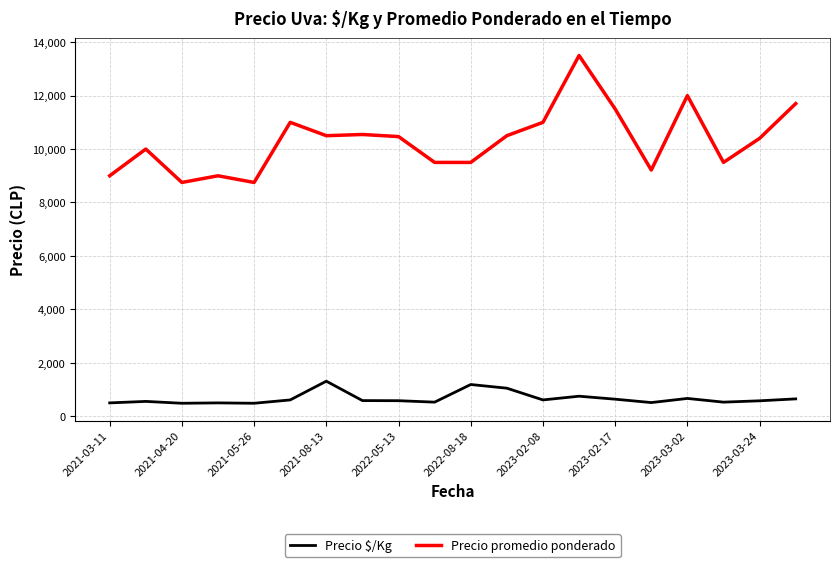

What is the minimum value for Precio $/Kg?

486.0